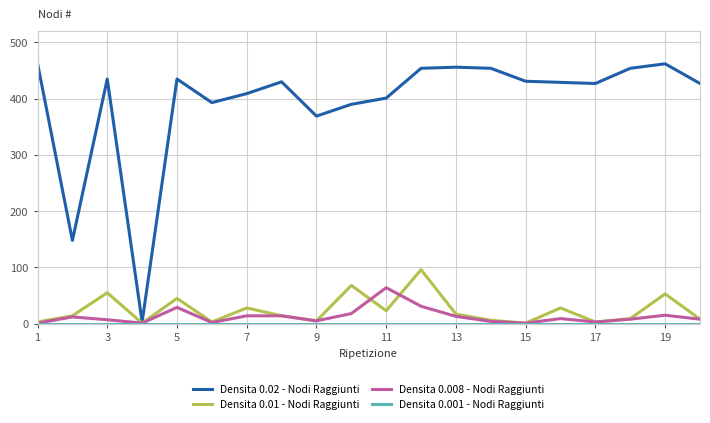

What is the maximum value shown in the chart?

463